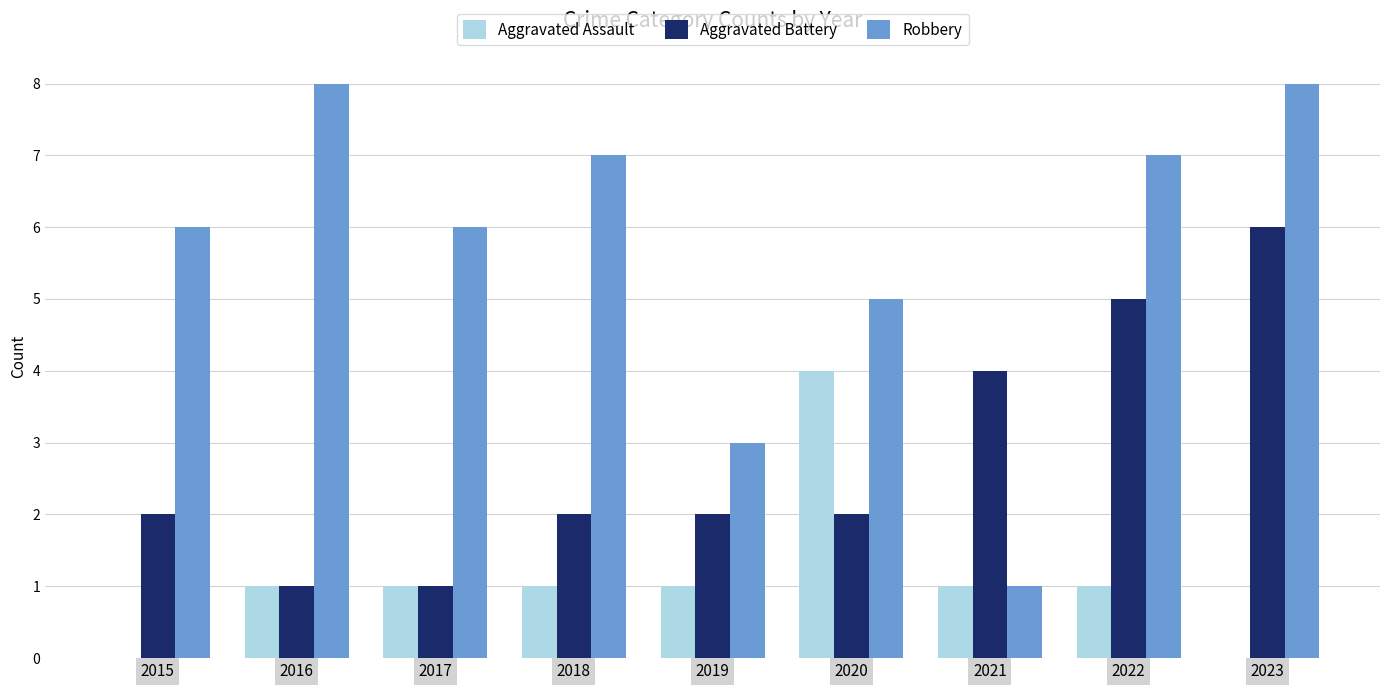

Are the bars horizontal?

No